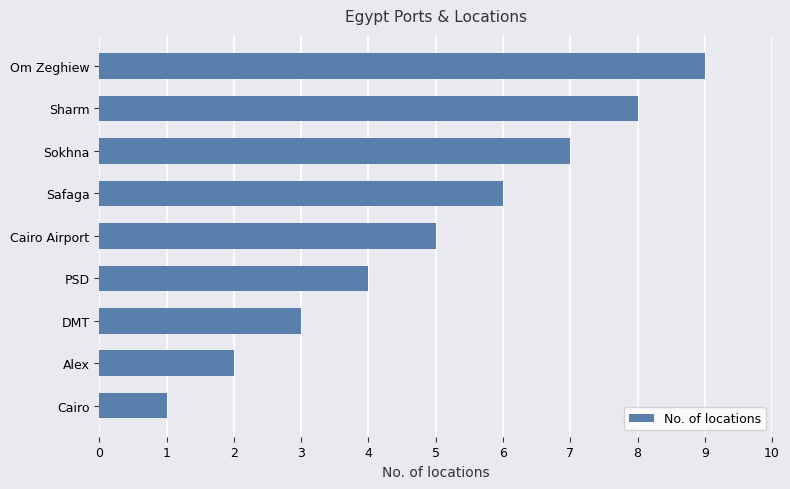

How many bars are there in total?

9